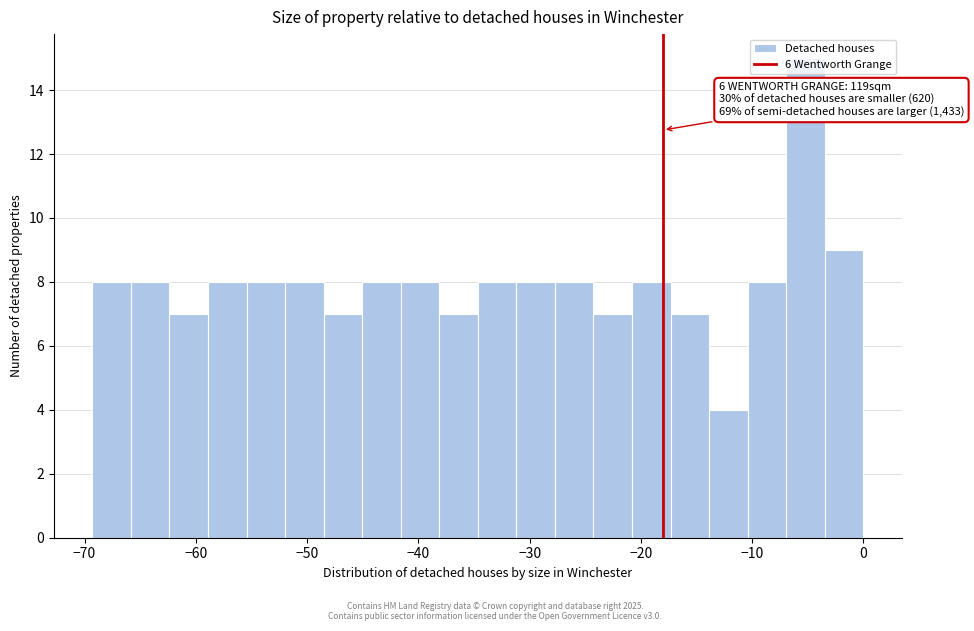

Read against the x-axis, roughly where is the centre of the tallest bar?

-5